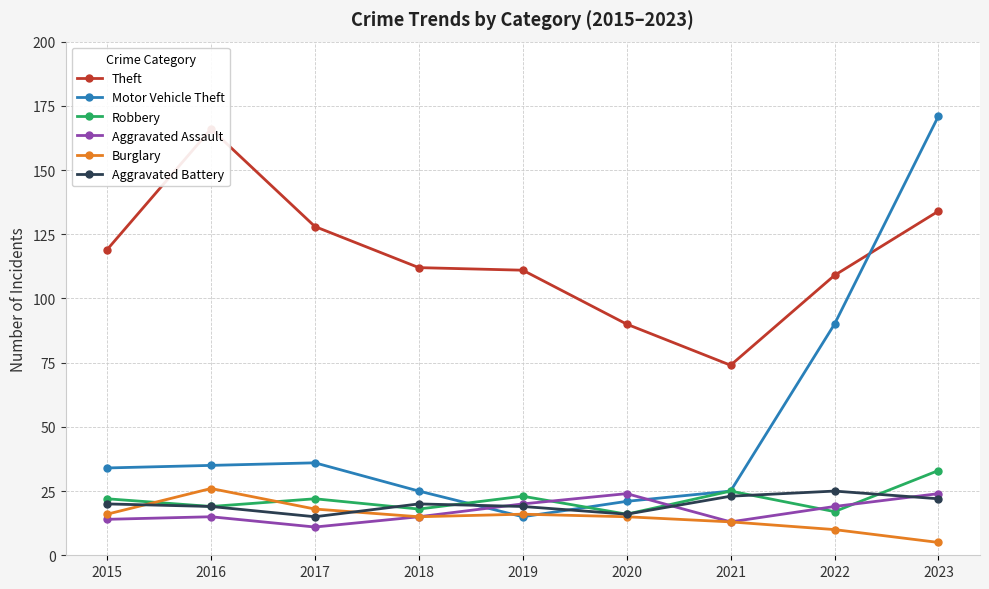

Rank the series at 2020 from highest to lowest value.

Theft, Aggravated Assault, Motor Vehicle Theft, Robbery, Aggravated Battery, Burglary